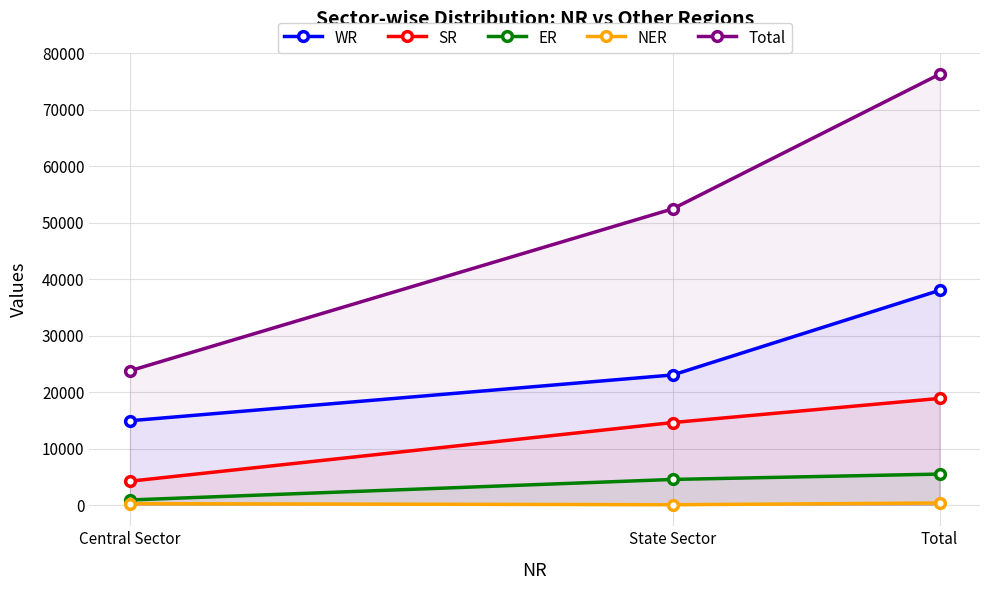

How many data points in WR are above 23072?

1